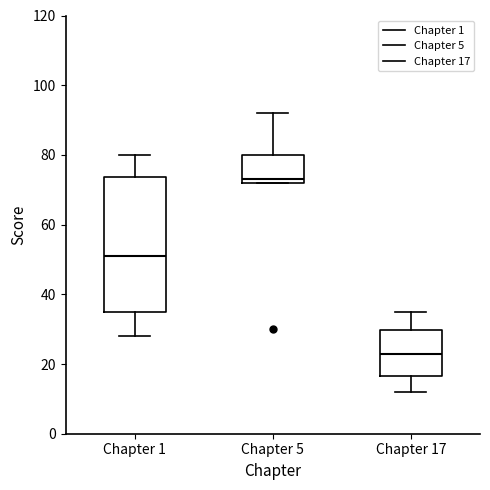

Which box is the tallest, from its lower edge to its upper edge?

Chapter 1